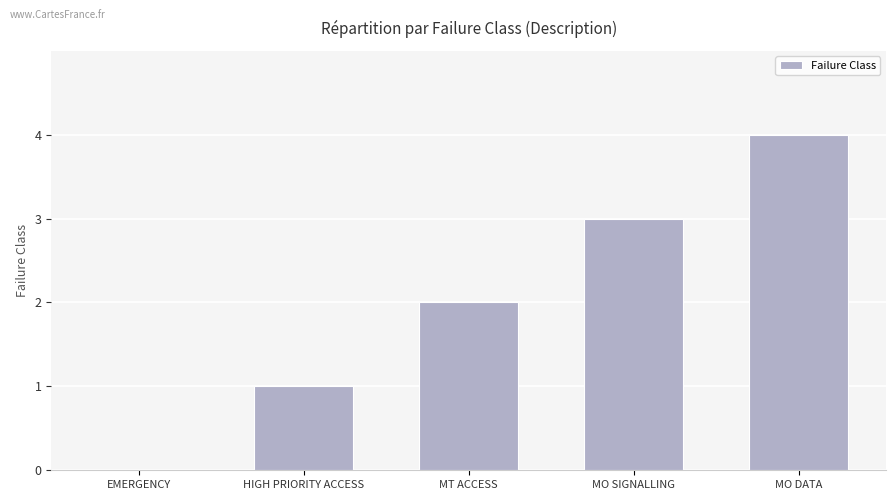

Which label corresponds to the largest value in the chart?

MO DATA